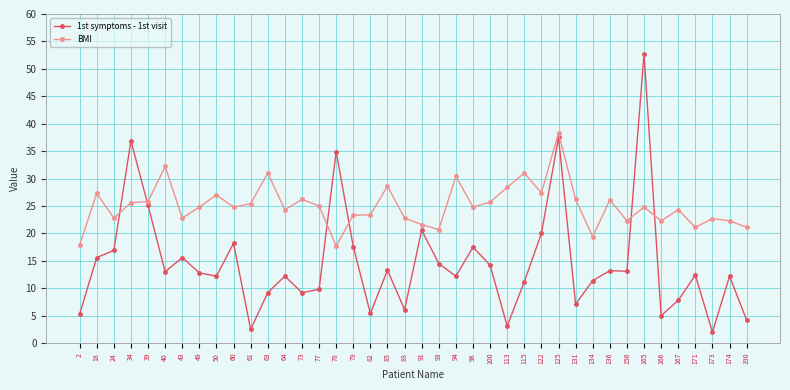

What is the total value across all series at 34?

62.5